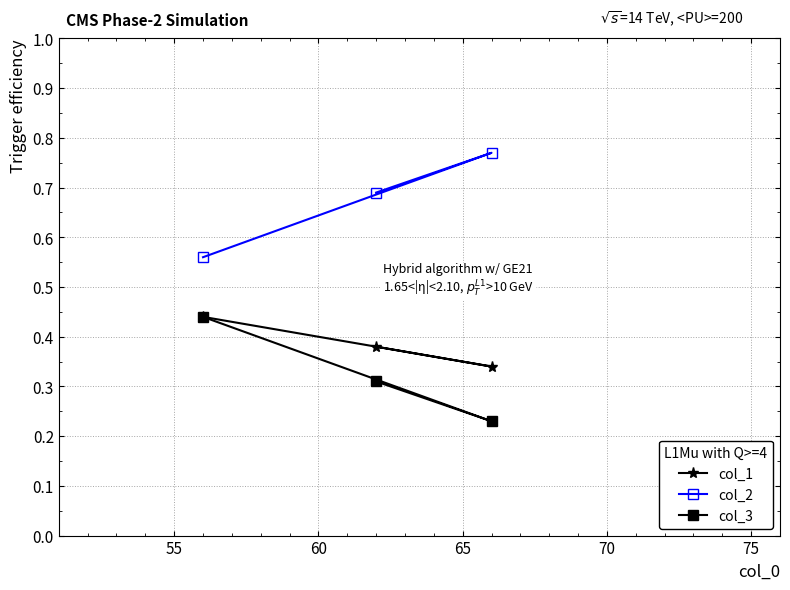

Which series has the largest total across all categories?

col_2